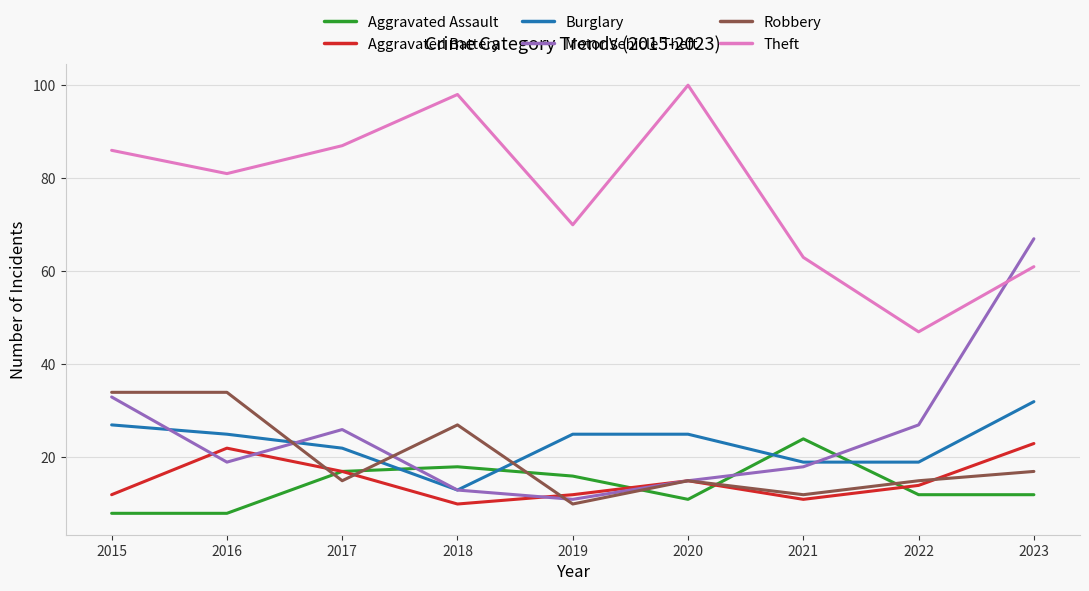

True or false: Motor Vehicle Theft has a value of 18 at 2021.

True